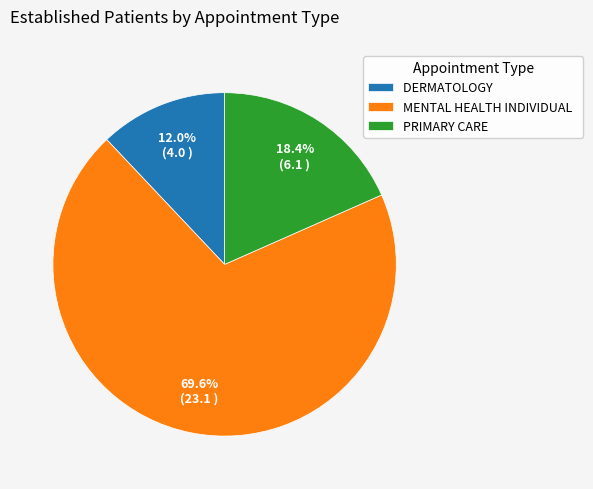

Between PRIMARY CARE and MENTAL HEALTH INDIVIDUAL, which is larger?

MENTAL HEALTH INDIVIDUAL